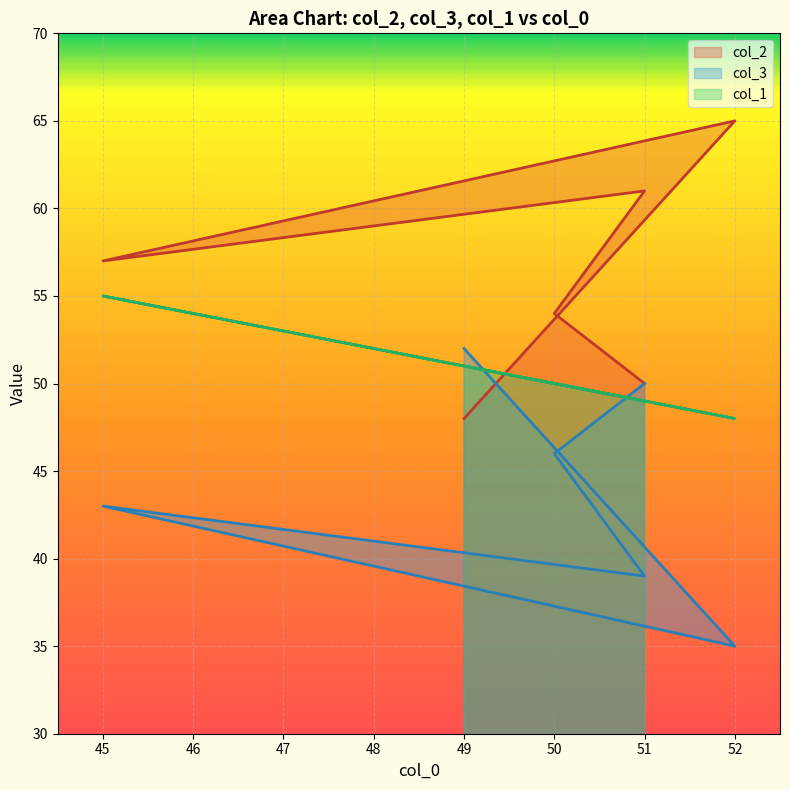

List the labels in order of col_1 value, largest first.

45, 49, 50, 51, 51, 52